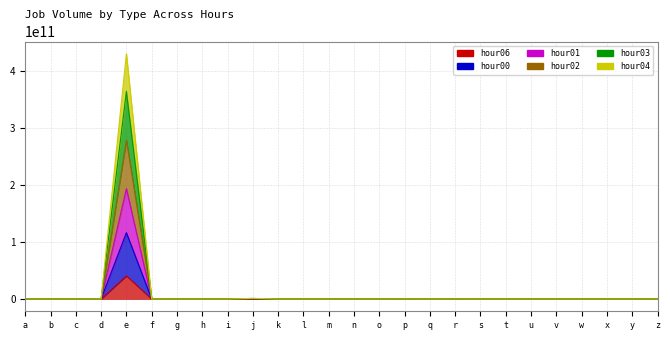

True or false: hour02 and hour01 intersect in this chart.

False